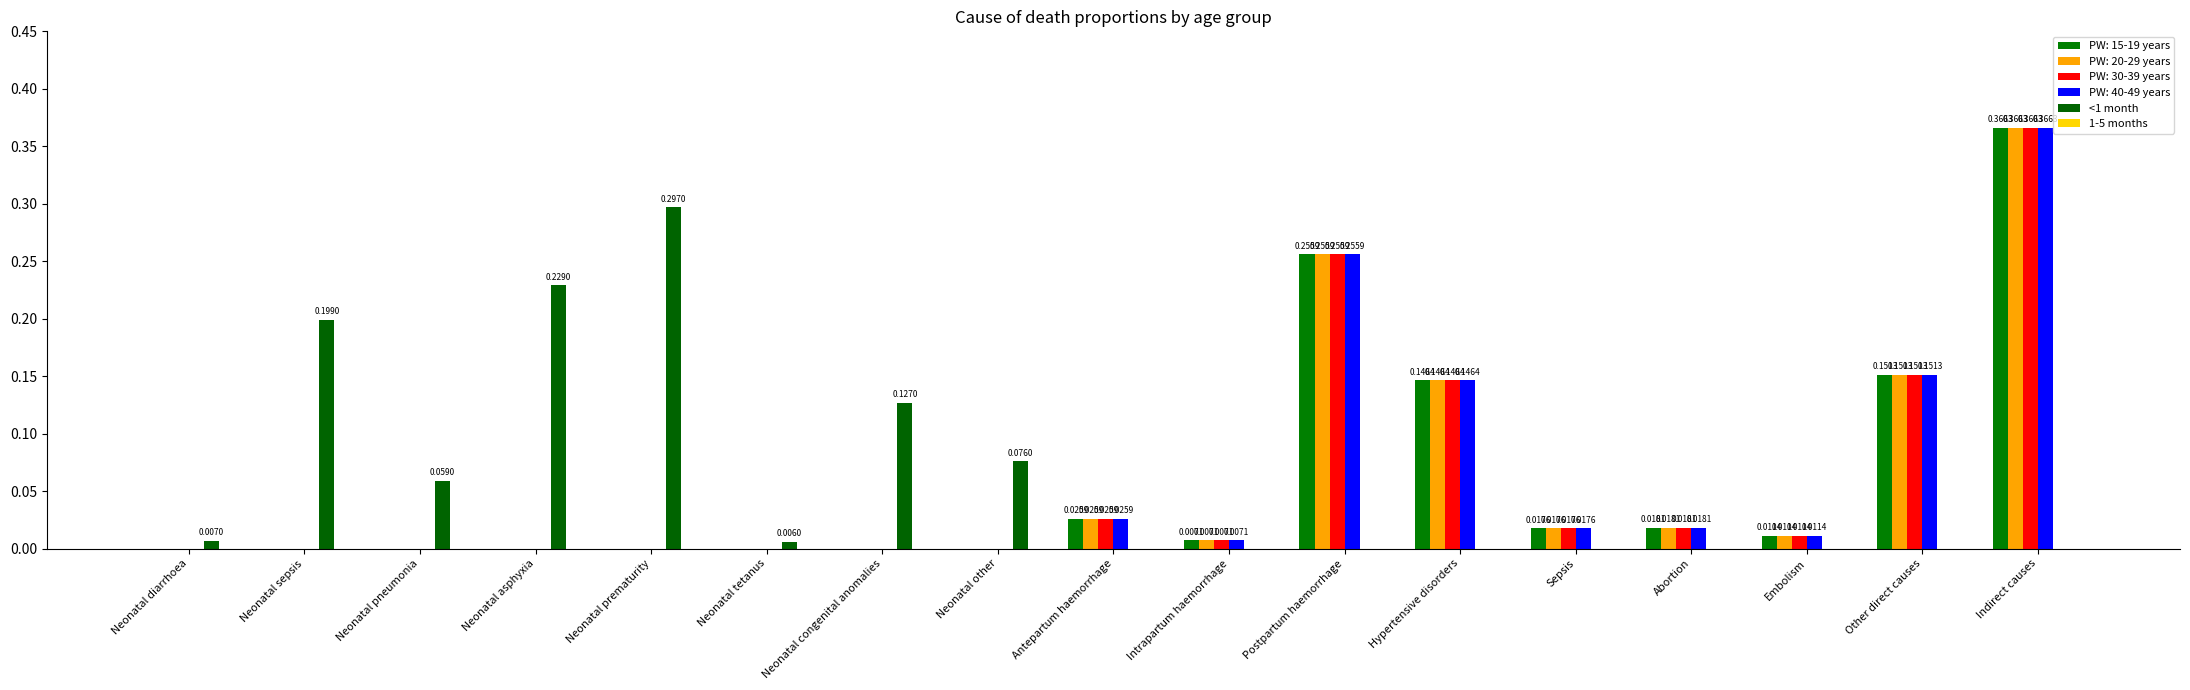

Which series changed the most between Neonatal tetanus and Neonatal congenital anomalies?

<1 month